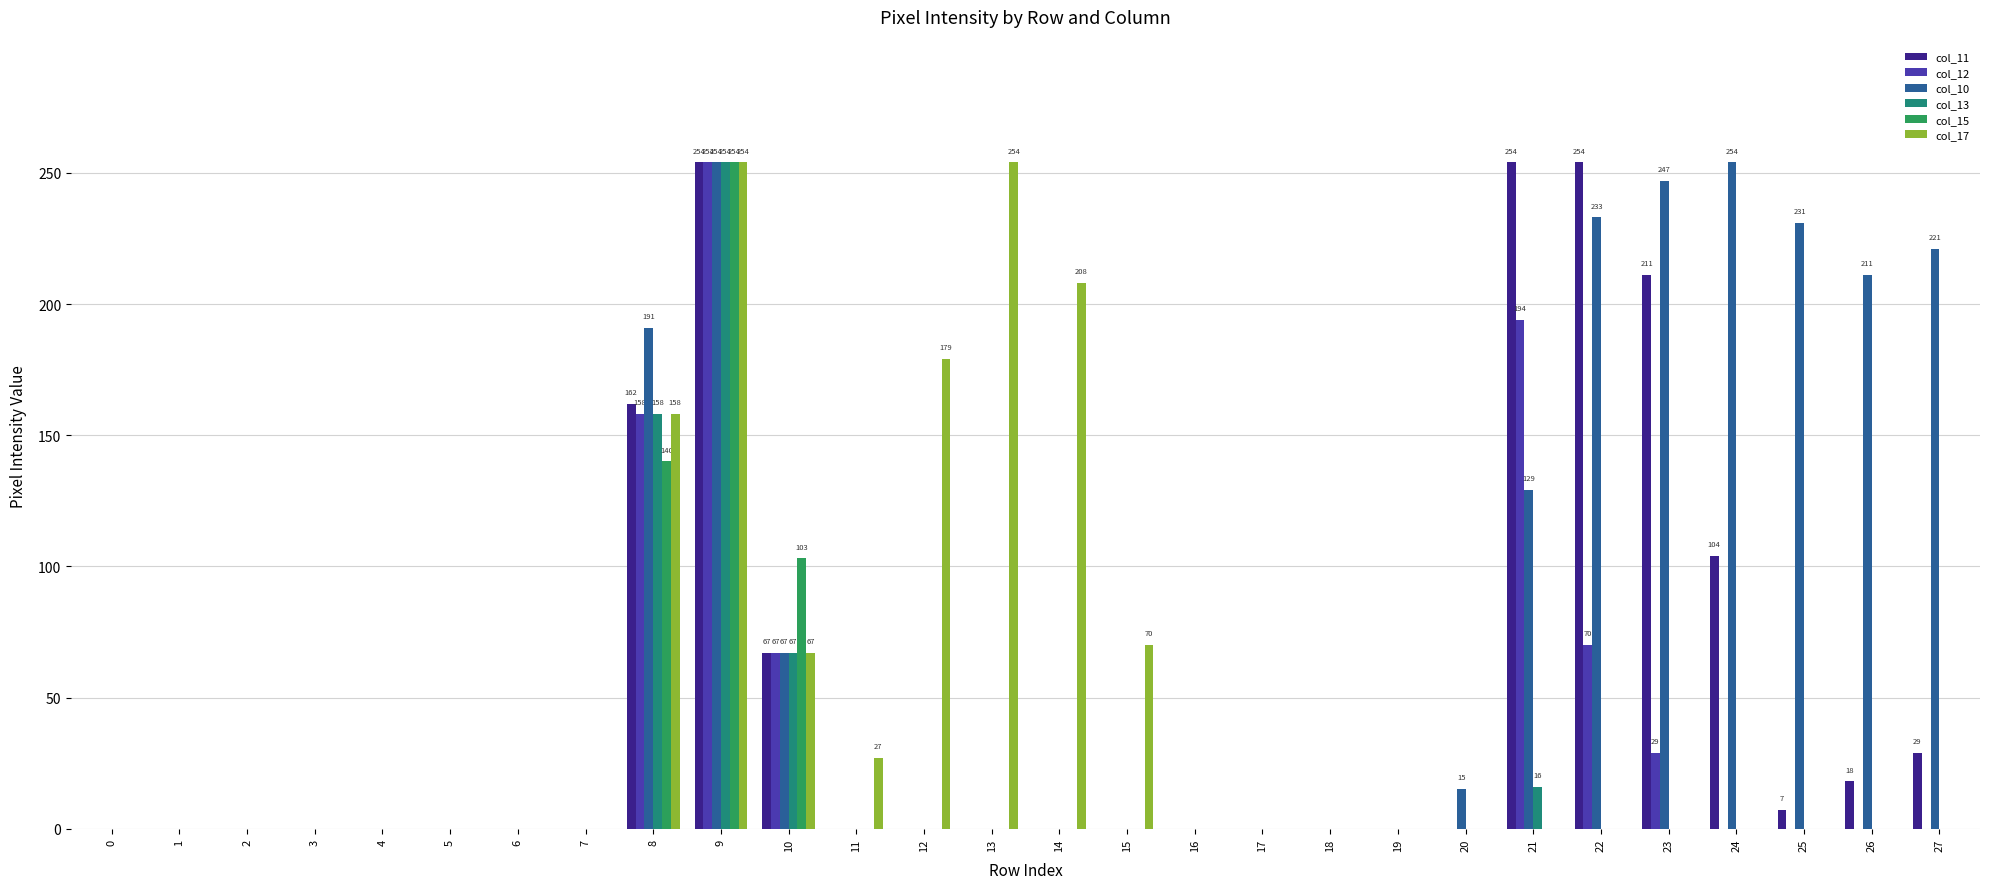

Are the bars horizontal?

No